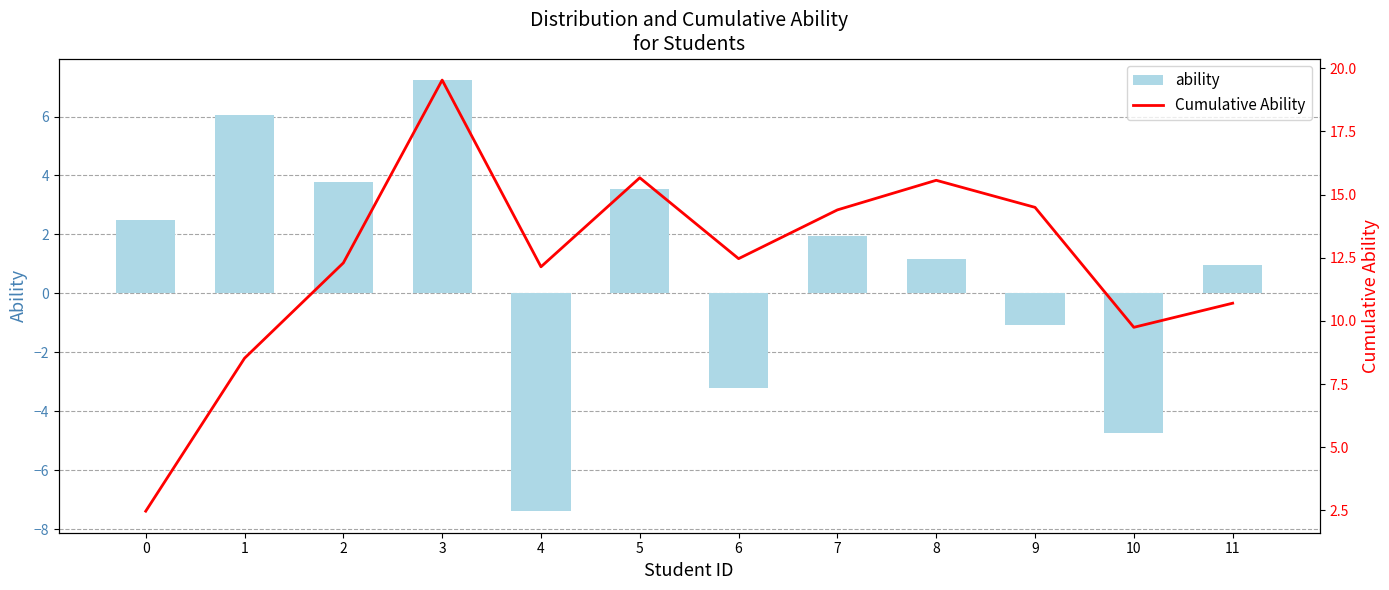

List the labels in order of Cumulative Ability value, smallest first.

0, 1, 10, 11, 4, 2, 6, 7, 9, 8, 5, 3